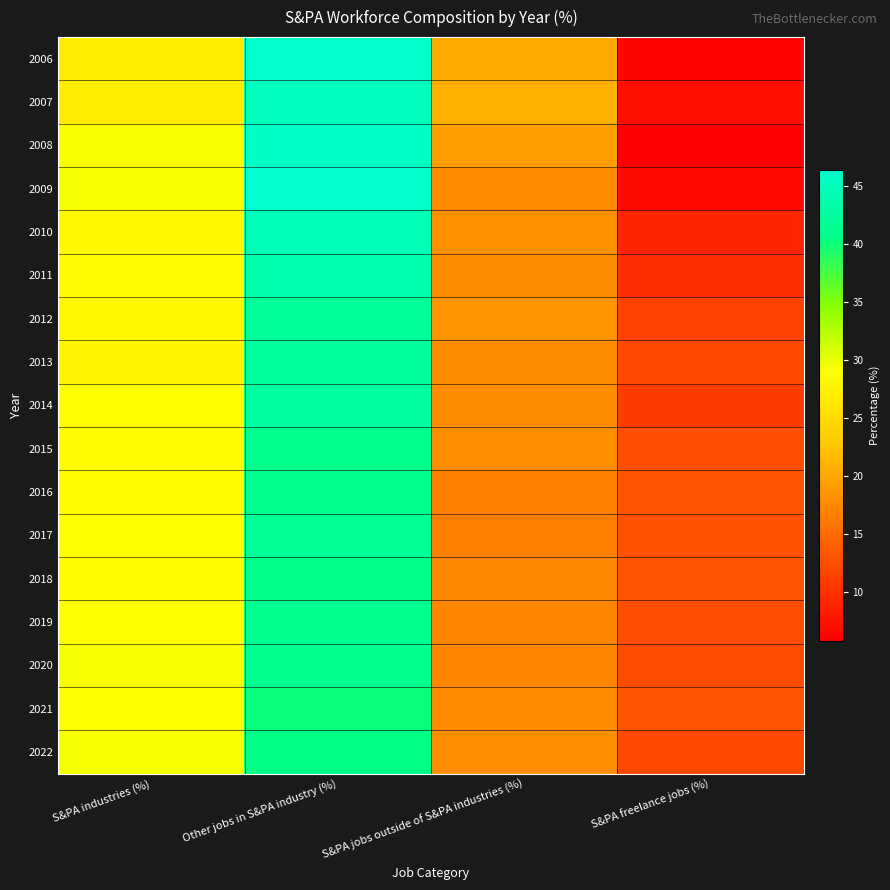

Reading right to left, extract all data points from this chart.

2006: S&PA freelance jobs (%)=6.4	S&PA jobs outside of S&PA industries (%)=20.3	Other jobs in S&PA industry (%)=46.3	S&PA industries (%)=27.0
2007: S&PA freelance jobs (%)=7.2	S&PA jobs outside of S&PA industries (%)=20.8	Other jobs in S&PA industry (%)=45.1	S&PA industries (%)=27.0
2008: S&PA freelance jobs (%)=5.8	S&PA jobs outside of S&PA industries (%)=19.3	Other jobs in S&PA industry (%)=45.7	S&PA industries (%)=29.2
2009: S&PA freelance jobs (%)=6.7	S&PA jobs outside of S&PA industries (%)=17.6	Other jobs in S&PA industry (%)=46.4	S&PA industries (%)=29.4
2010: S&PA freelance jobs (%)=9.1	S&PA jobs outside of S&PA industries (%)=18.2	Other jobs in S&PA industry (%)=44.5	S&PA industries (%)=28.2
2011: S&PA freelance jobs (%)=9.8	S&PA jobs outside of S&PA industries (%)=17.8	Other jobs in S&PA industry (%)=43.8	S&PA industries (%)=28.6
2012: S&PA freelance jobs (%)=11.5	S&PA jobs outside of S&PA industries (%)=18.4	Other jobs in S&PA industry (%)=42.1	S&PA industries (%)=28.1
2013: S&PA freelance jobs (%)=12.0	S&PA jobs outside of S&PA industries (%)=17.7	Other jobs in S&PA industry (%)=42.3	S&PA industries (%)=28.0
2014: S&PA freelance jobs (%)=10.9	S&PA jobs outside of S&PA industries (%)=17.7	Other jobs in S&PA industry (%)=42.6	S&PA industries (%)=28.8
2015: S&PA freelance jobs (%)=12.5	S&PA jobs outside of S&PA industries (%)=17.9	Other jobs in S&PA industry (%)=41.1	S&PA industries (%)=28.5
2016: S&PA freelance jobs (%)=13.1	S&PA jobs outside of S&PA industries (%)=16.9	Other jobs in S&PA industry (%)=41.3	S&PA industries (%)=28.7
2017: S&PA freelance jobs (%)=12.9	S&PA jobs outside of S&PA industries (%)=16.6	Other jobs in S&PA industry (%)=41.6	S&PA industries (%)=29.0
2018: S&PA freelance jobs (%)=13.2	S&PA jobs outside of S&PA industries (%)=17.5	Other jobs in S&PA industry (%)=40.7	S&PA industries (%)=28.7
2019: S&PA freelance jobs (%)=12.6	S&PA jobs outside of S&PA industries (%)=17.1	Other jobs in S&PA industry (%)=41.3	S&PA industries (%)=29.0
2020: S&PA freelance jobs (%)=12.4	S&PA jobs outside of S&PA industries (%)=17.2	Other jobs in S&PA industry (%)=41.1	S&PA industries (%)=29.3
2021: S&PA freelance jobs (%)=13.2	S&PA jobs outside of S&PA industries (%)=17.6	Other jobs in S&PA industry (%)=40.2	S&PA industries (%)=29.0
2022: S&PA freelance jobs (%)=12.1	S&PA jobs outside of S&PA industries (%)=18.0	Other jobs in S&PA industry (%)=40.4	S&PA industries (%)=29.4